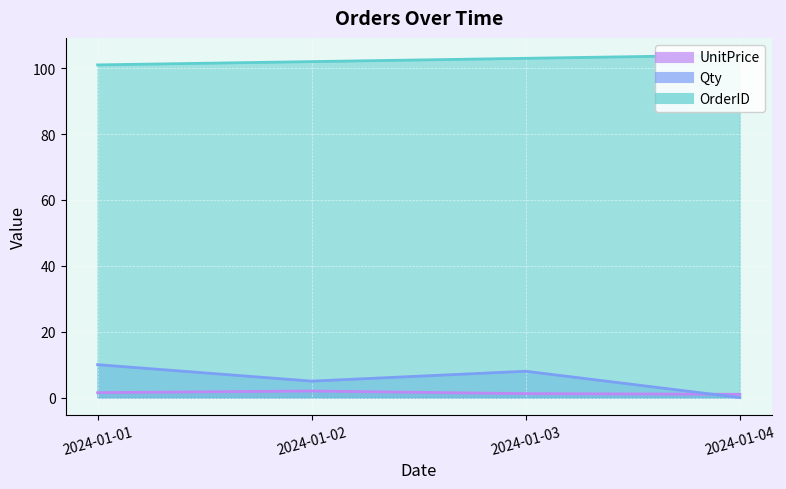

Is it true that OrderID equals 58.0 at 2024-01-02?

False